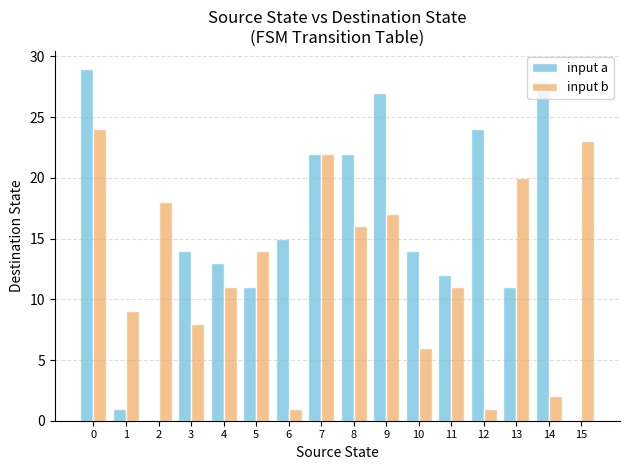

How many groups of bars are there?

16